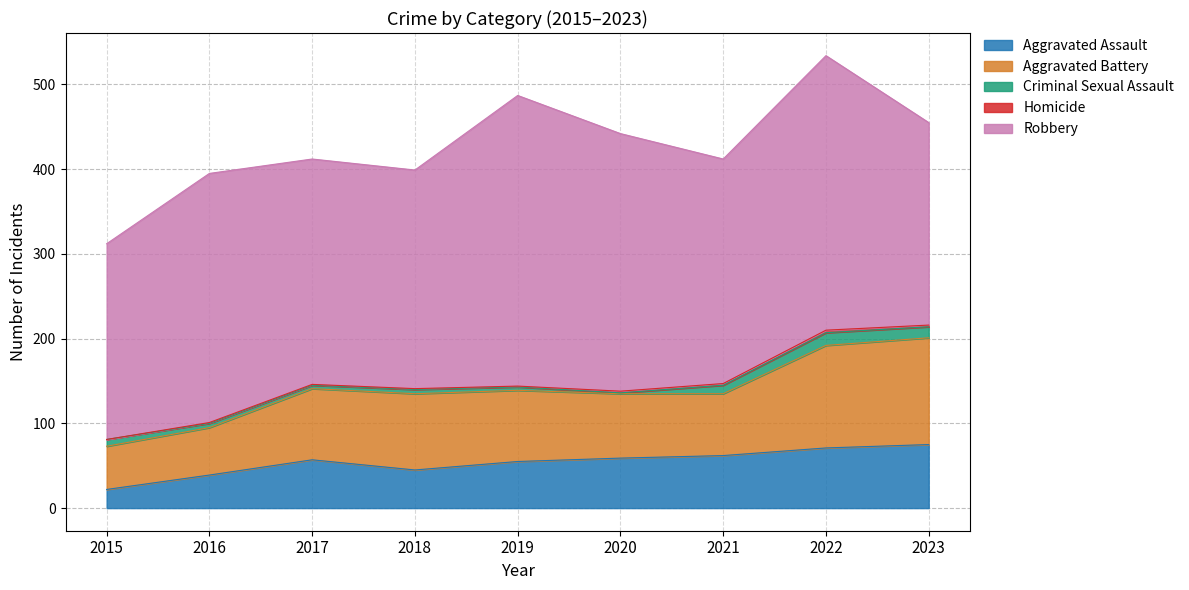

What is the maximum value shown in the chart?

343